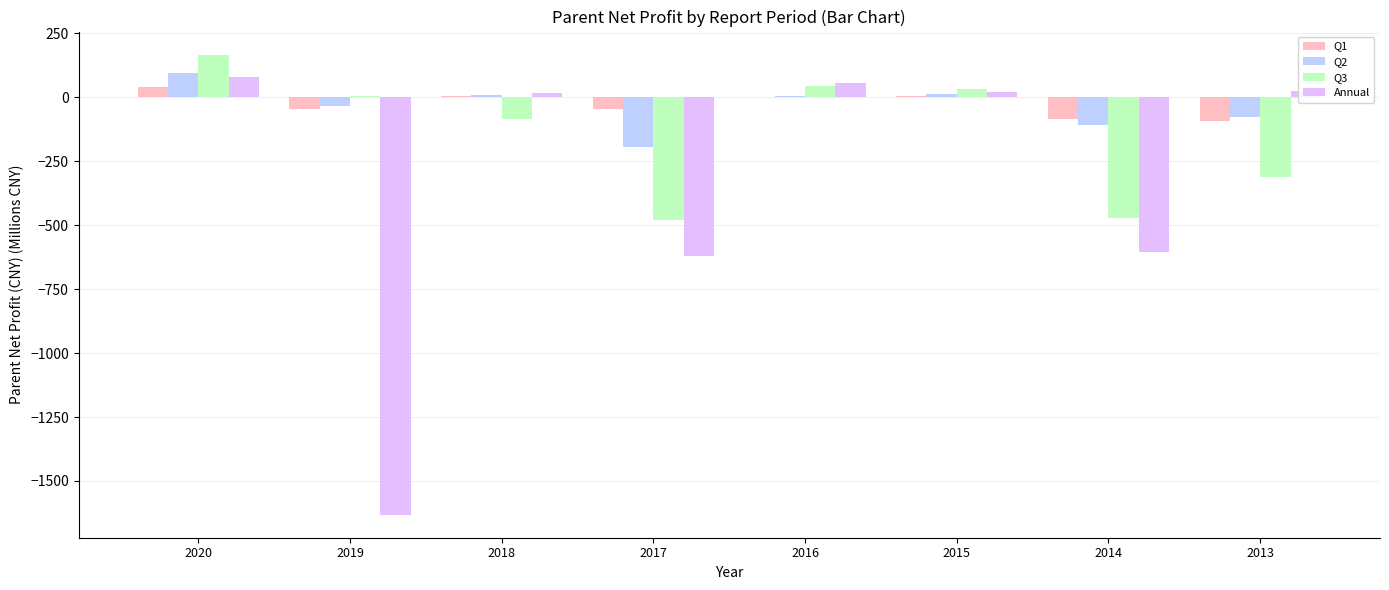

What is the maximum value shown in the chart?

167.0